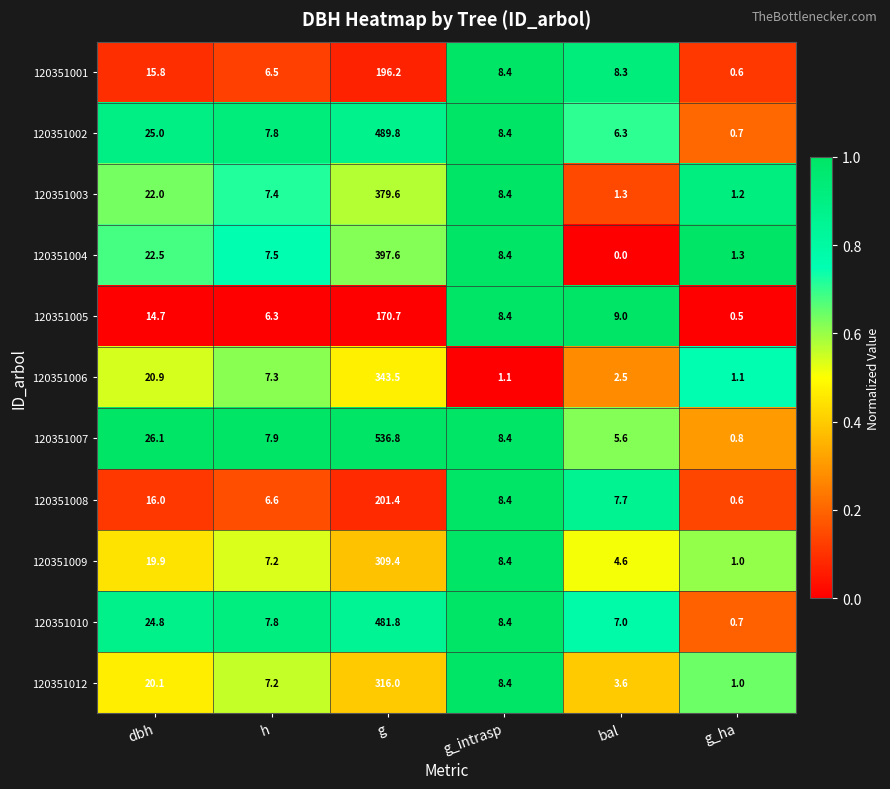

Which series has the largest total across all categories?

120351007